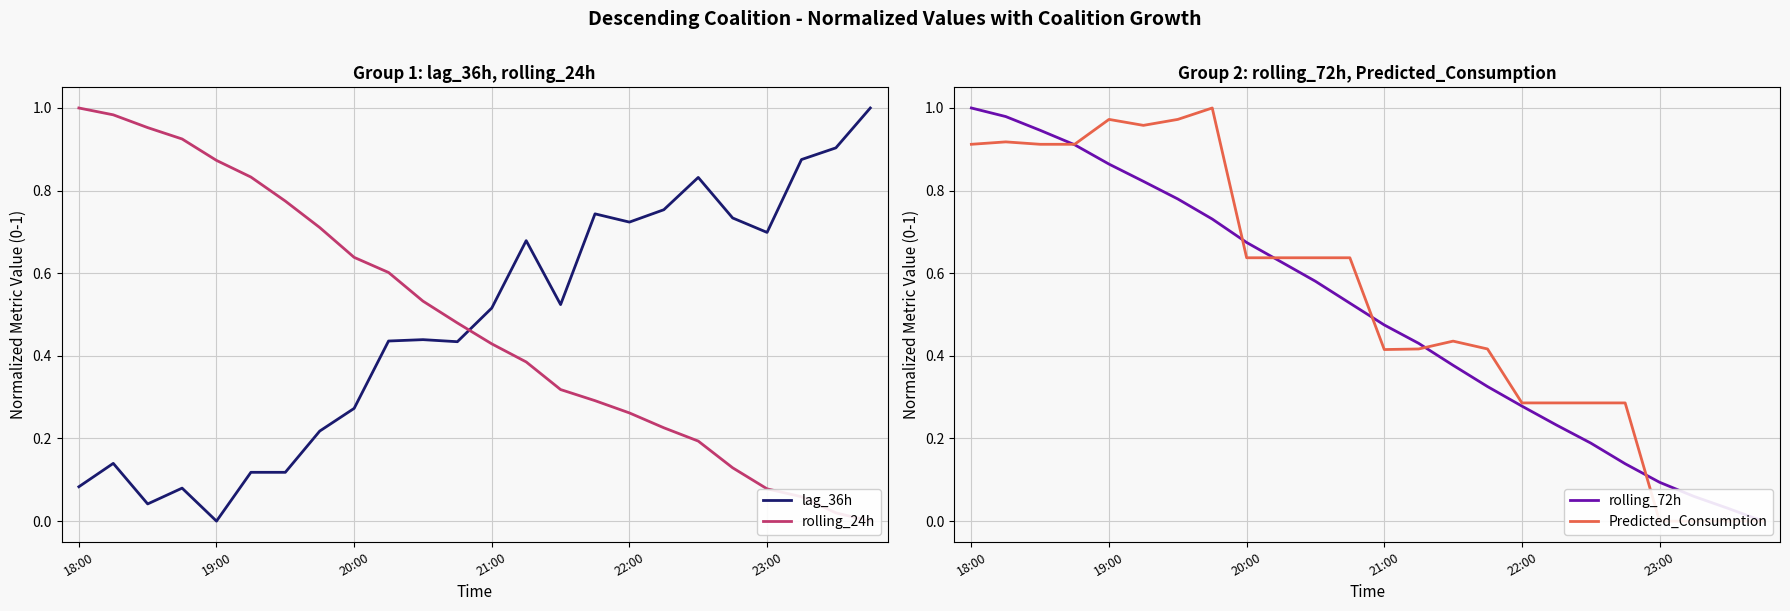

How many times do rolling_72h and rolling_24h cross each other?

3